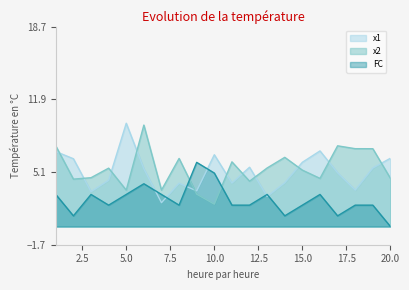

How many data points in FC are above 2?

9